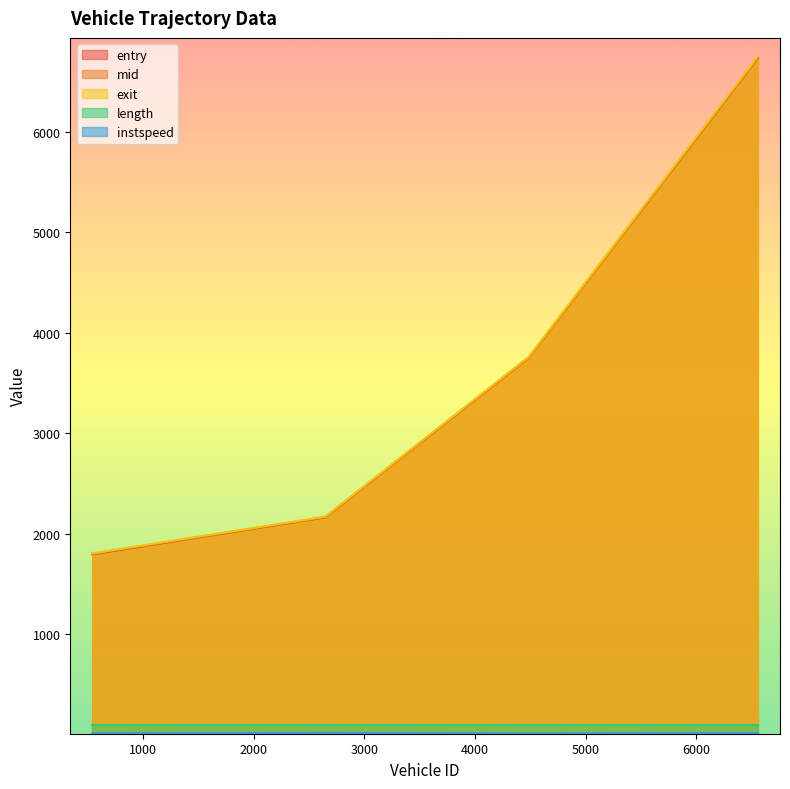

Is the value of entry at 2647 greater than the value of instspeed at 542?

Yes